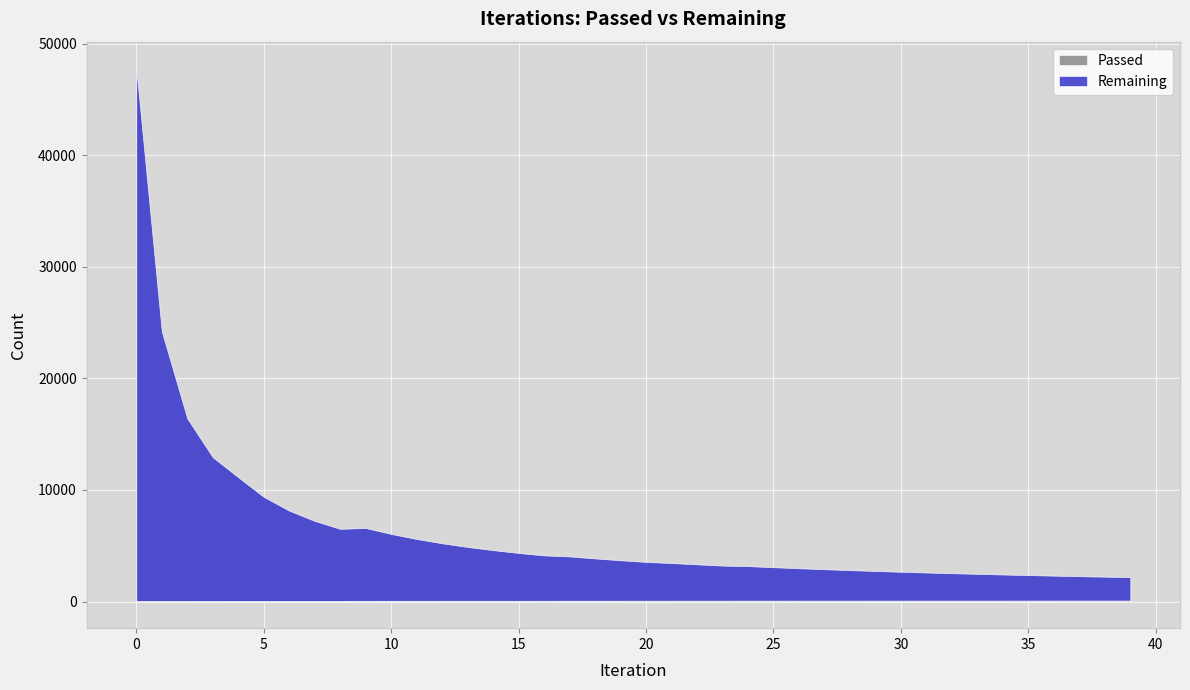

True or false: Passed and Remaining cross at least once.

False